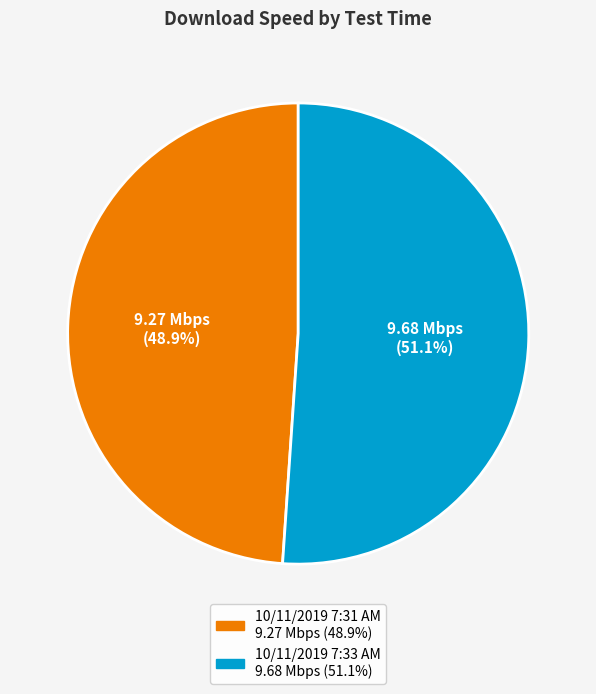

What is the ratio of the value at 10/11/2019 7:33 AM to the value at 10/11/2019 7:31 AM?

1.0